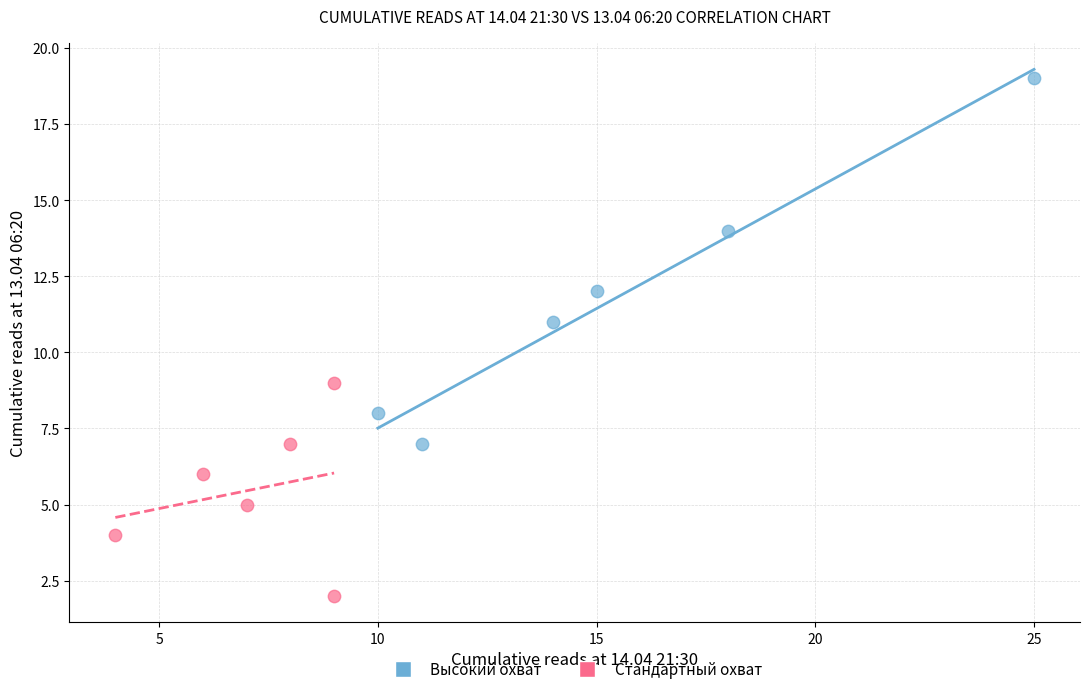

What are all the series names shown in the legend?

Высокий охват, Стандартный охват